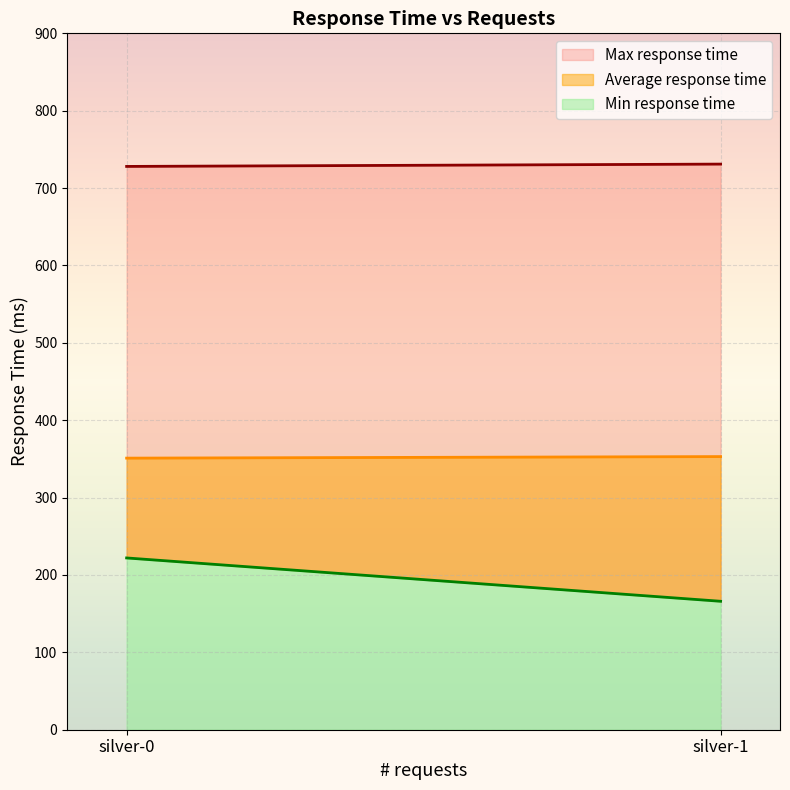

What is the total value across all series at silver-1?

1250